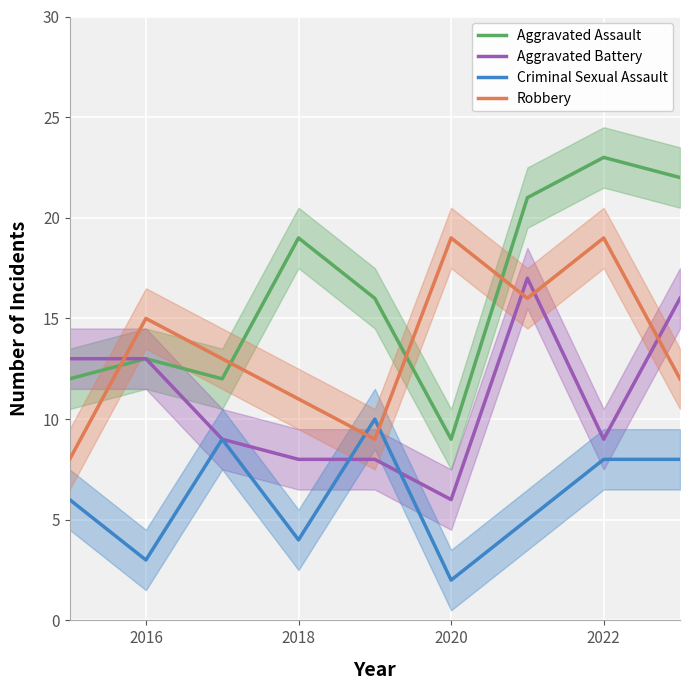

How many intersections are there between Criminal Sexual Assault and Robbery?

2